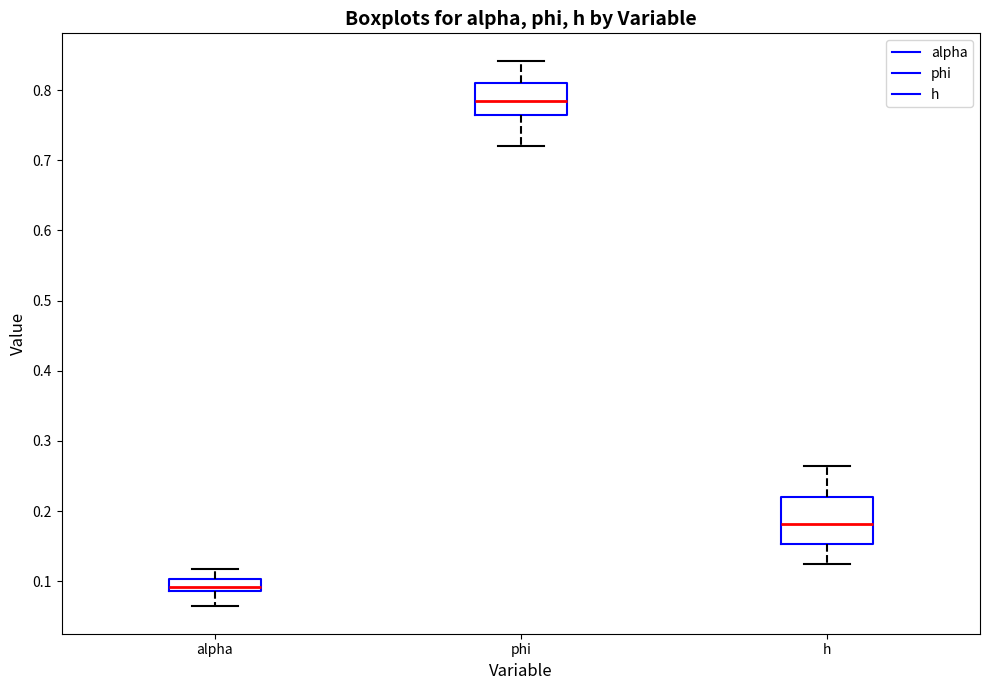

Comparing the boxes themselves (not the whiskers), which one is the tallest?

h